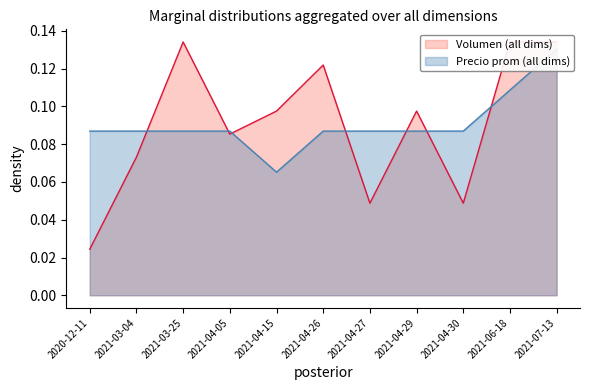

Does the chart have visible grid lines?

No